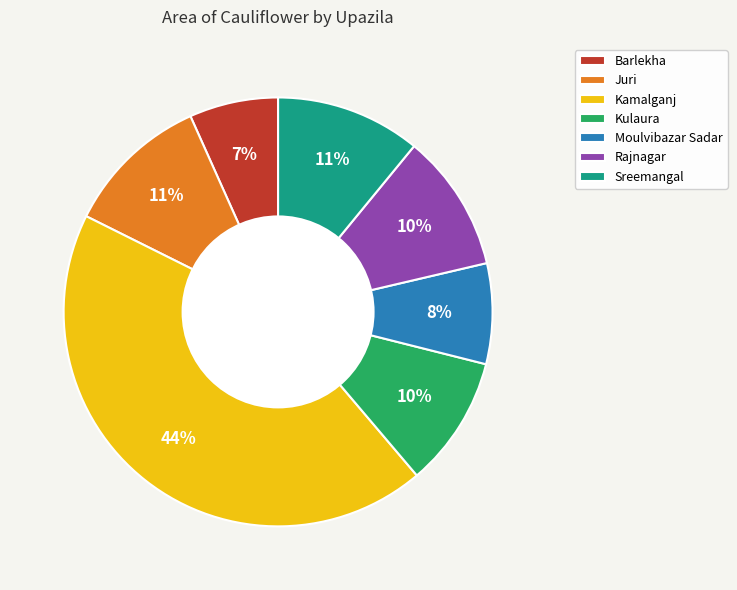

Is there a majority slice in this chart?

No